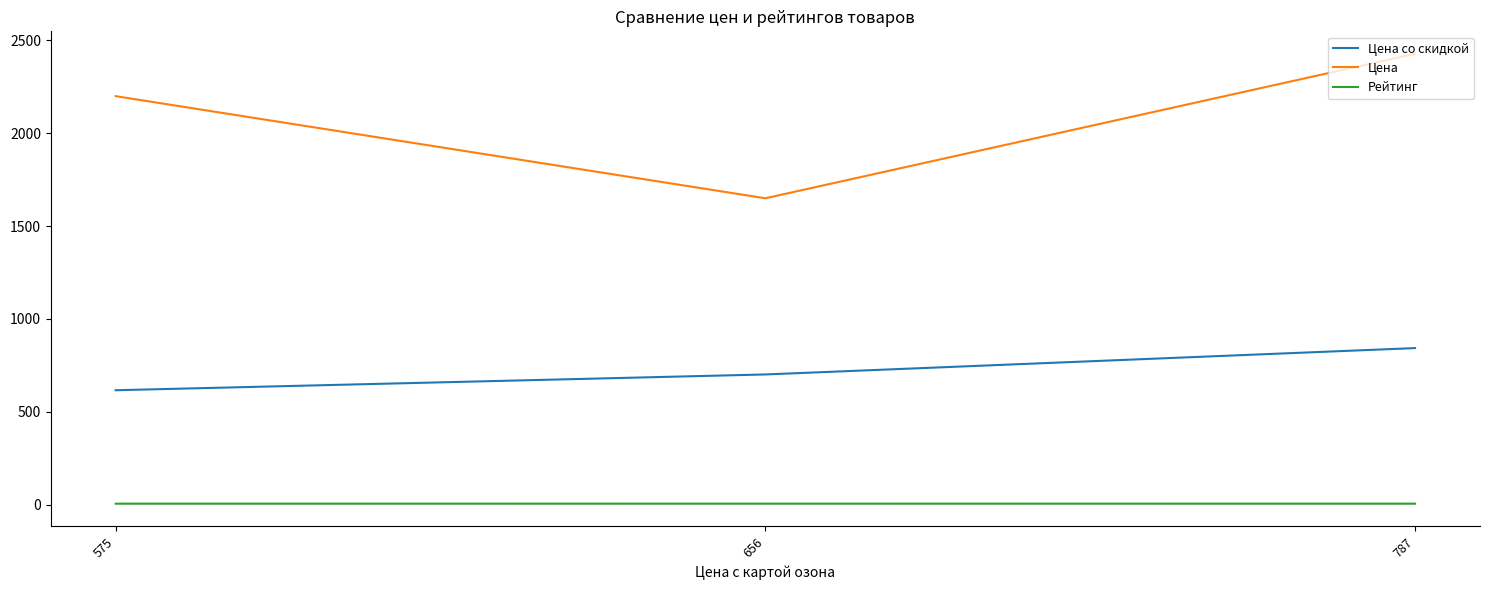

Which category has the highest value in the Цена со скидкой series?

787